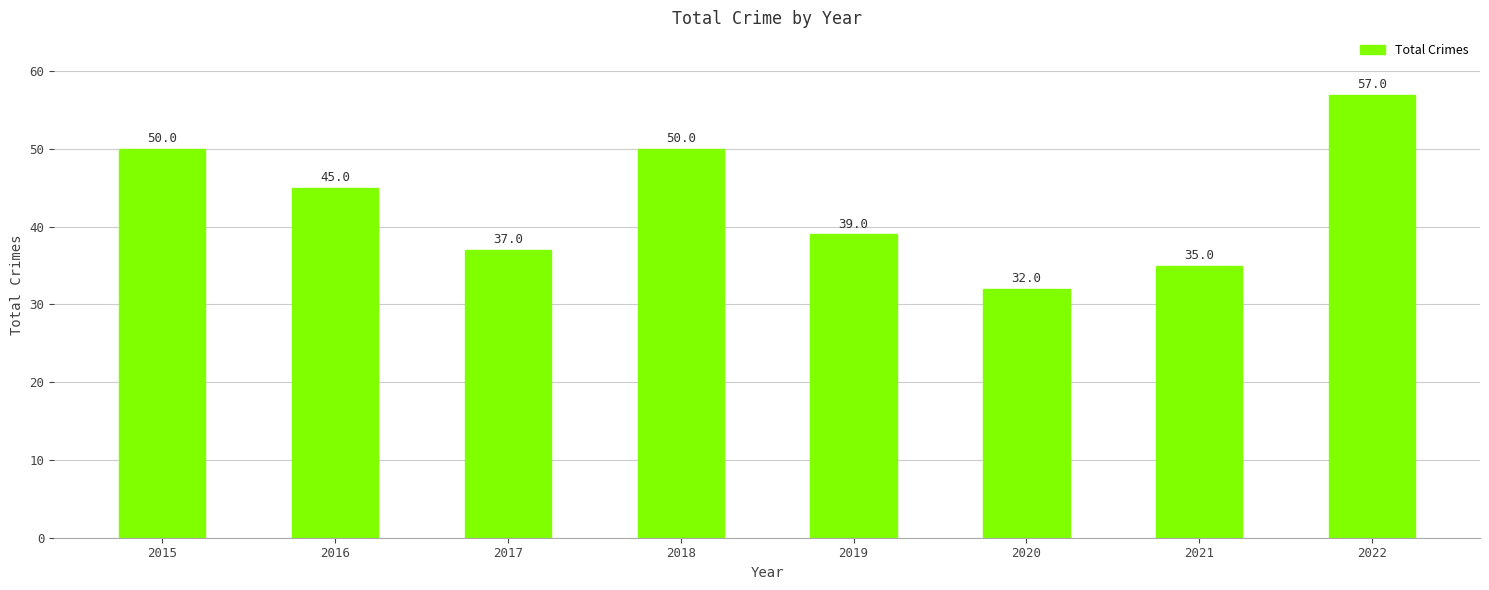

True or false: the data shows 15 at 2018.

False